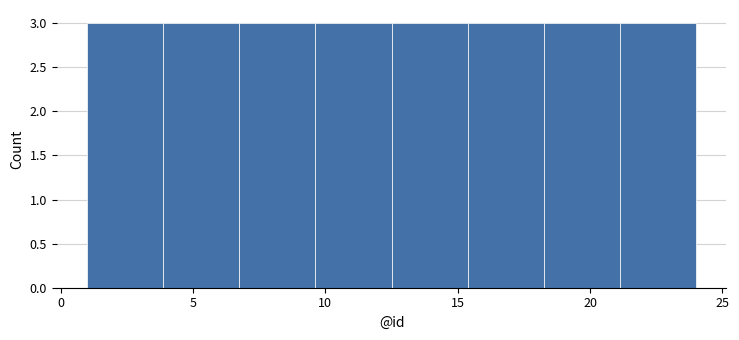

How tall is the bar that spans 7.0 to 9.5 on the x-axis? Neither the bar edges nor the heights are printed on the chart, so give them approximately, as read against the axes.

3